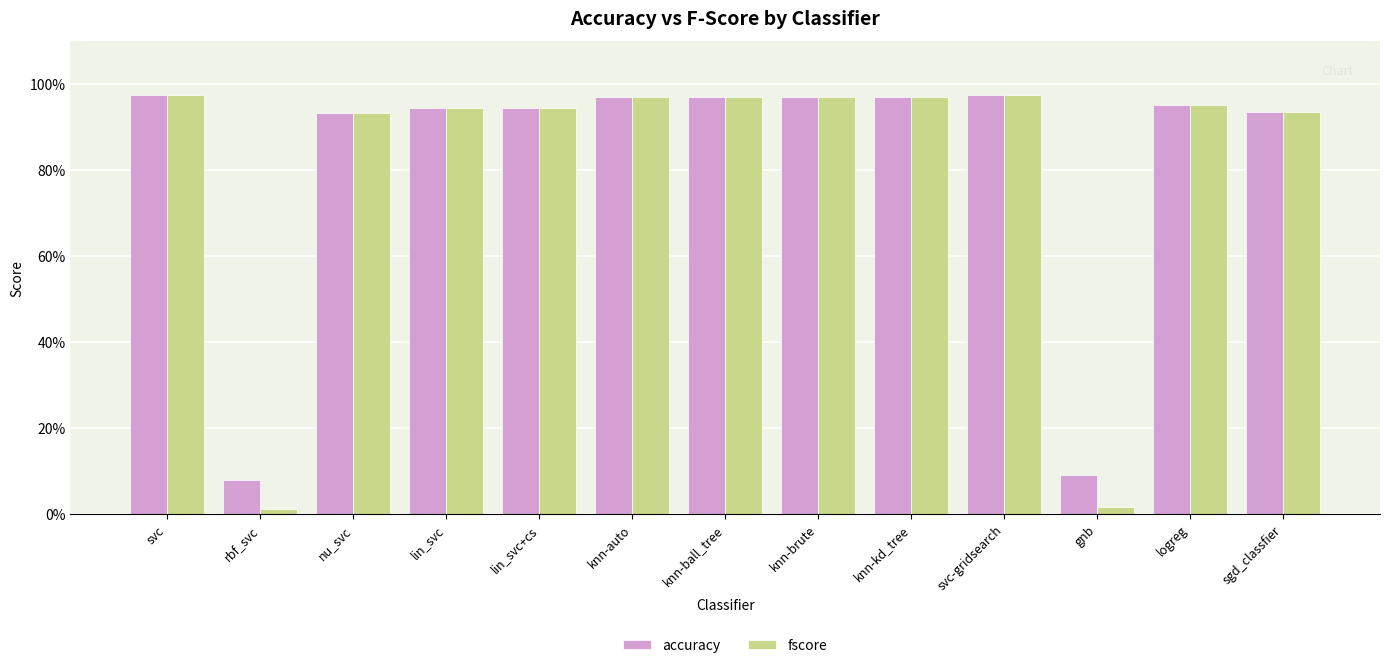

What value does the accuracy series have at knn-ball_tree?

1.0